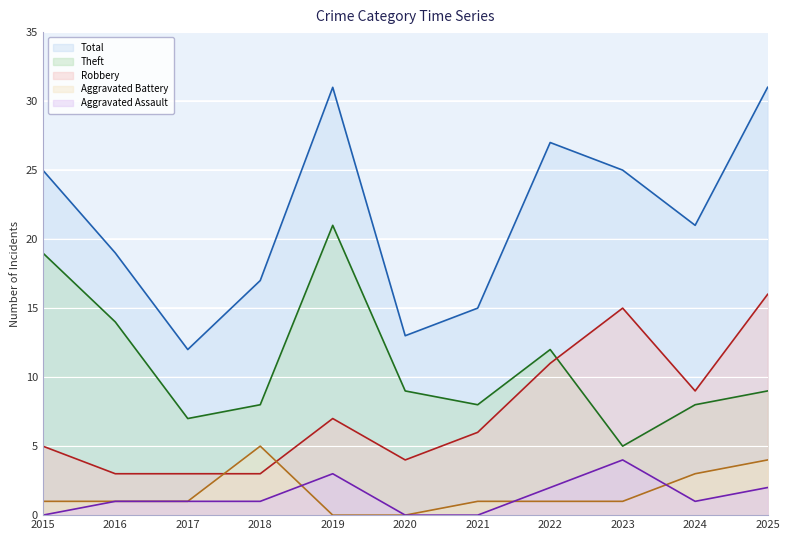

Reading left to right, transcribe all the data shown in this chart.

Aggravated Assault: 0	1	1	1	3	0	0	2	4	1	2
Aggravated Battery: 1	1	1	5	0	0	1	1	1	3	4
Robbery: 5	3	3	3	7	4	6	11	15	9	16
Theft: 19	14	7	8	21	9	8	12	5	8	9
Total: 25	19	12	17	31	13	15	27	25	21	31